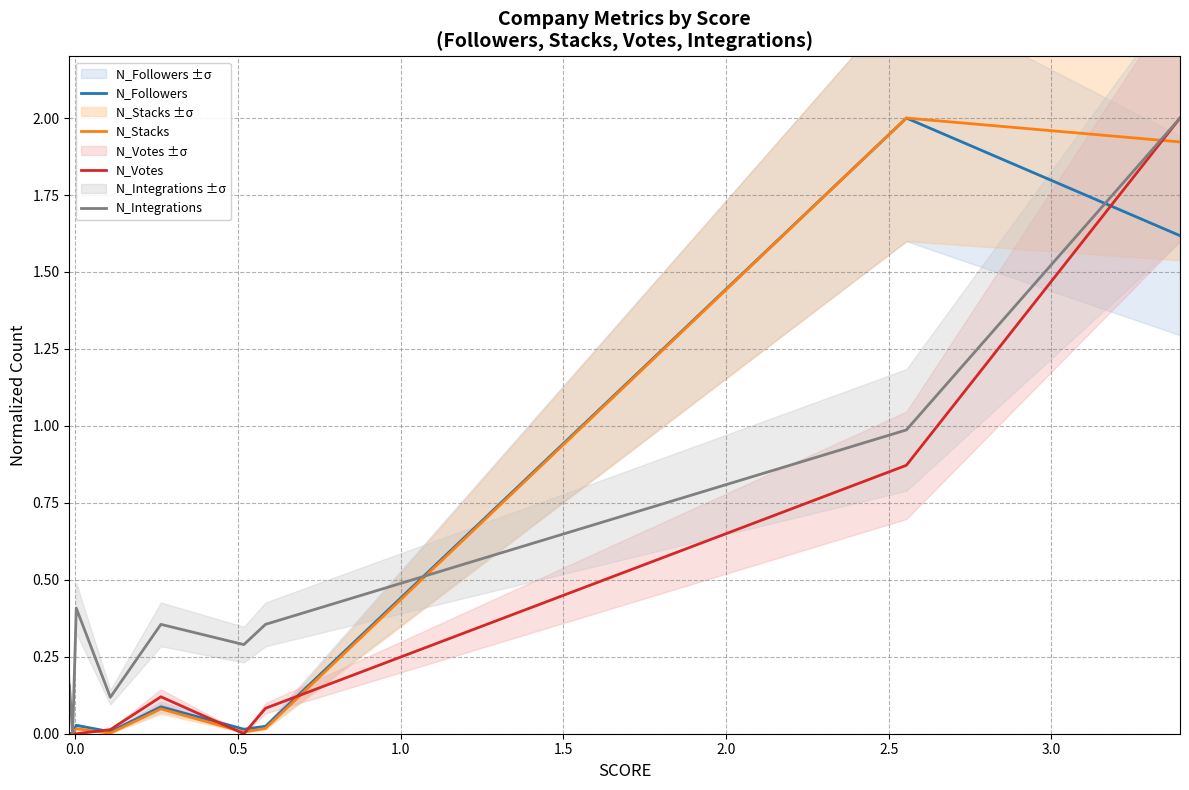

Which series has the widest spread of values?

N_Votes